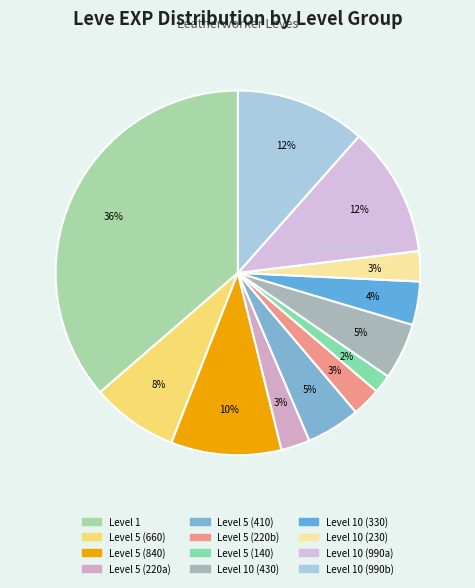

Count the number of slices in the pie.

12